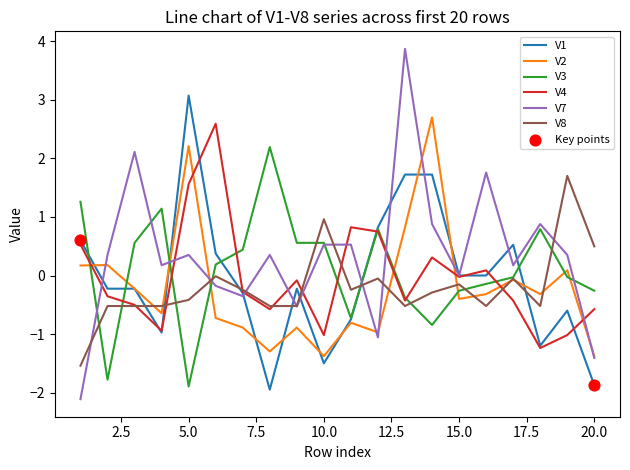

At how many categories does at least one series exceed 2?

6